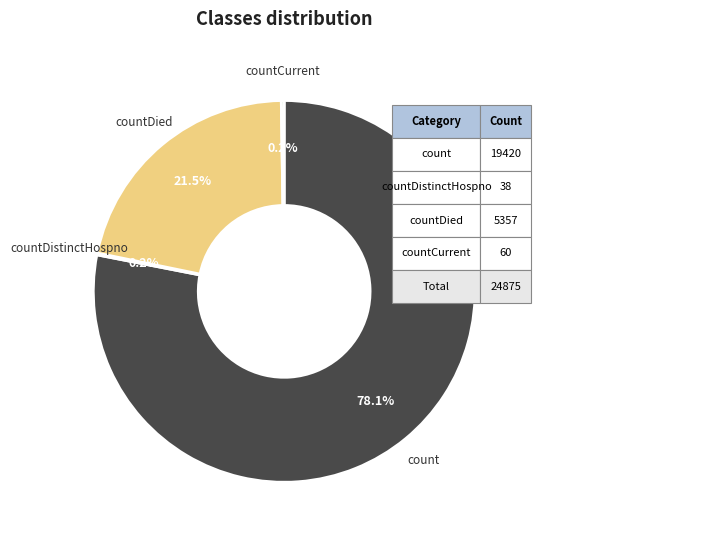

Does any single category account for the majority?

Yes